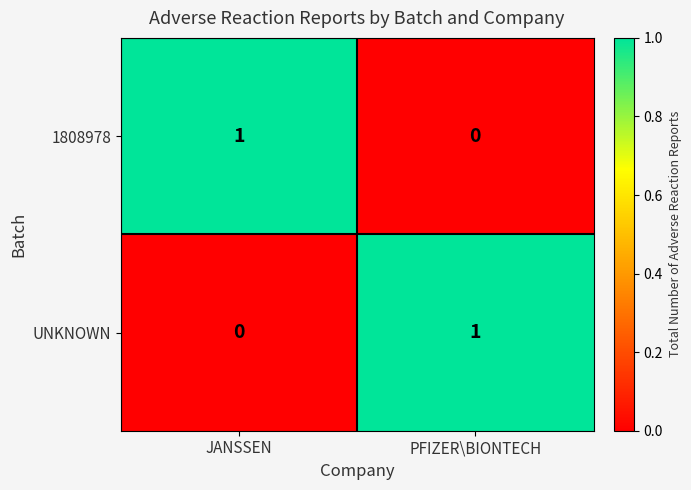

At PFIZER\BIONTECH, list the series in order from smallest to largest.

1808978, UNKNOWN